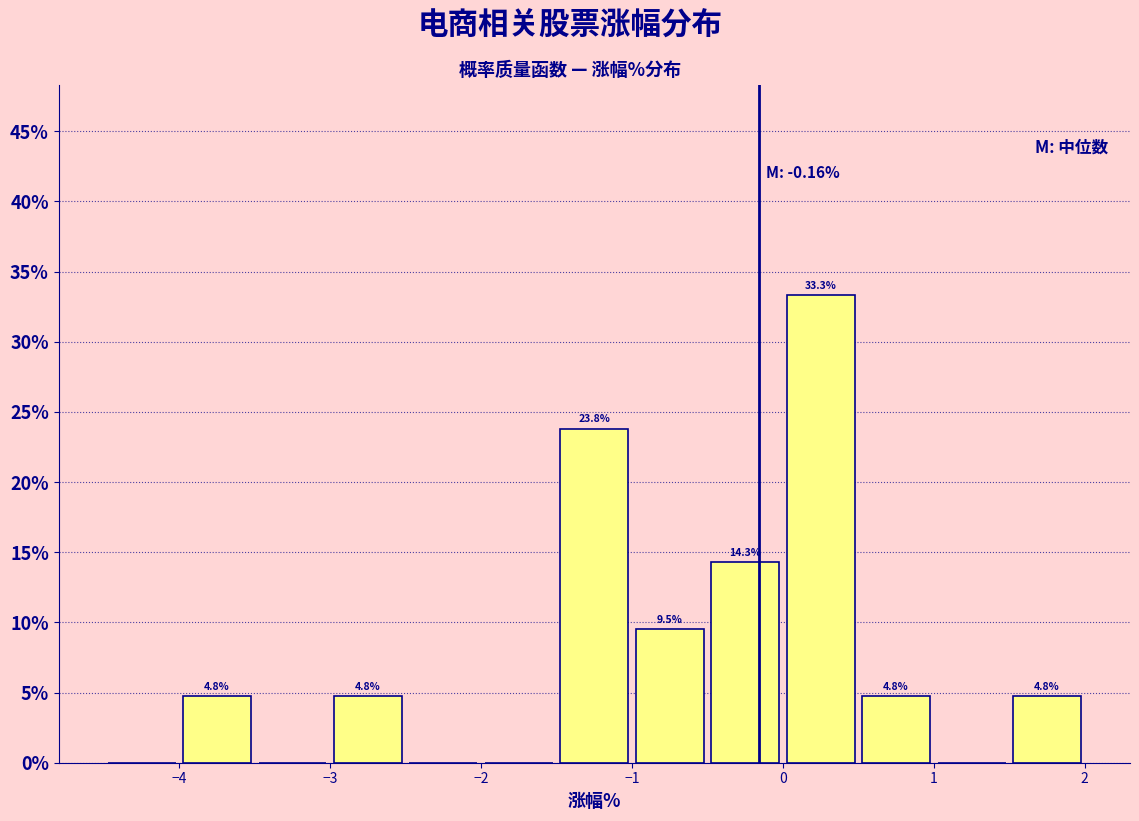

Over which range of the x-axis is the bar tallest?

0.0 to 0.5